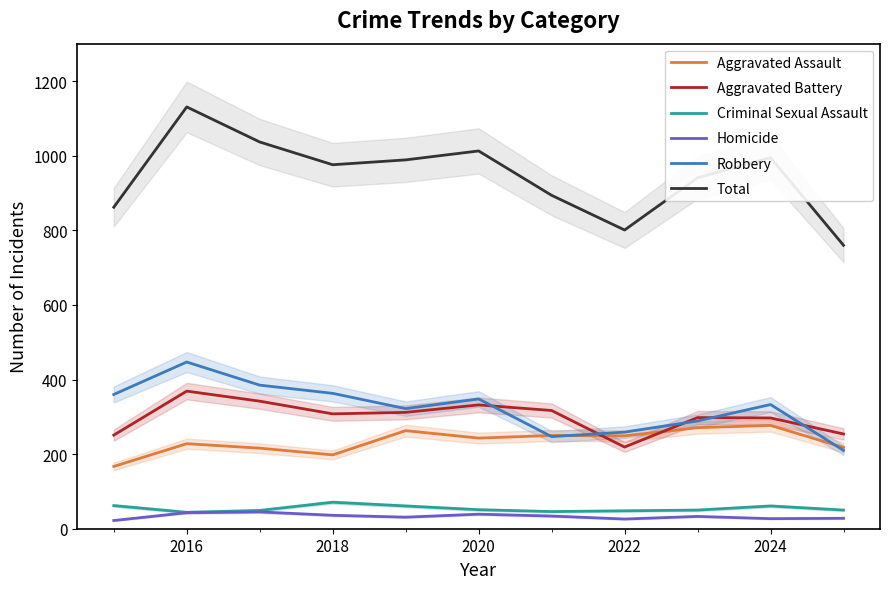

At how many categories does at least one series exceed 357?

11